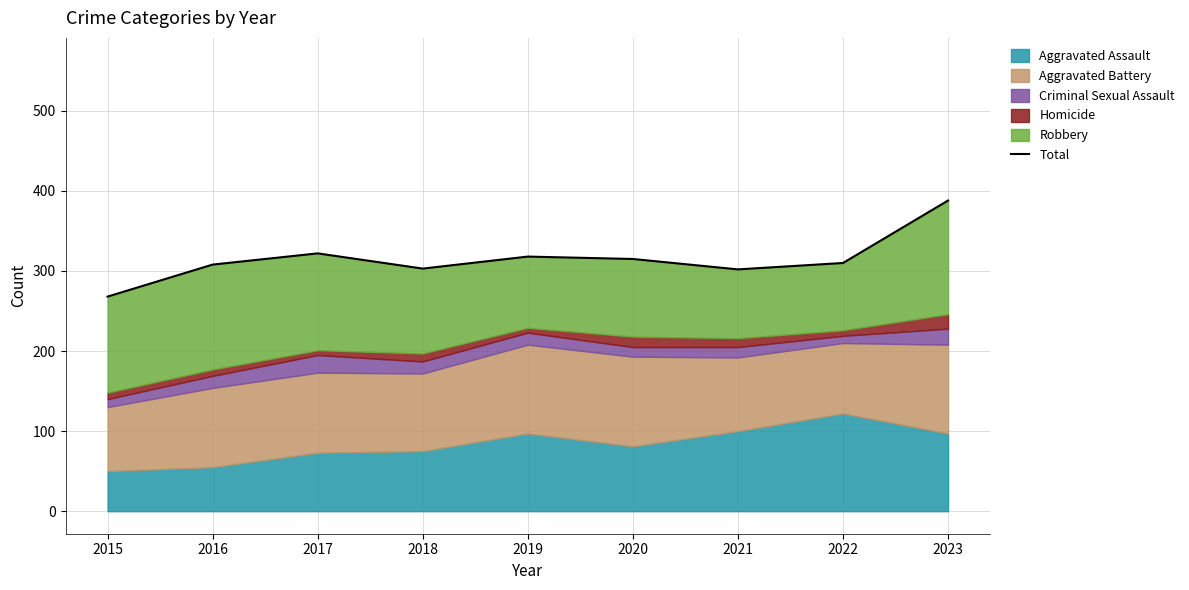

Reading left to right, extract all data points from this chart.

268	308	322	303	318	315	302	310	388